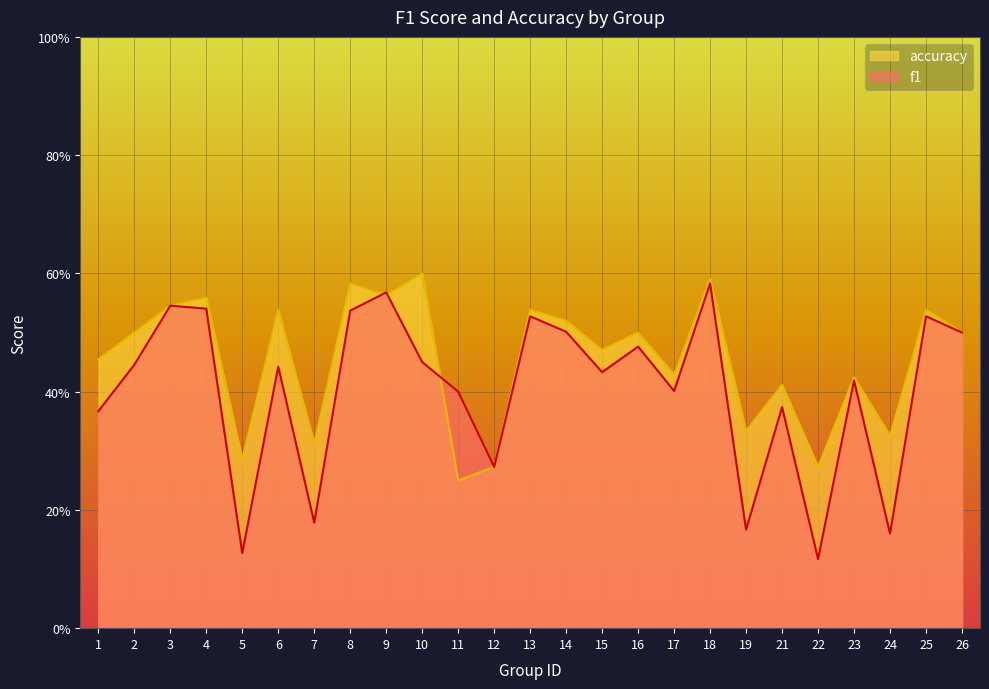

True or false: accuracy has more than 1 points higher than both neighbors.

True